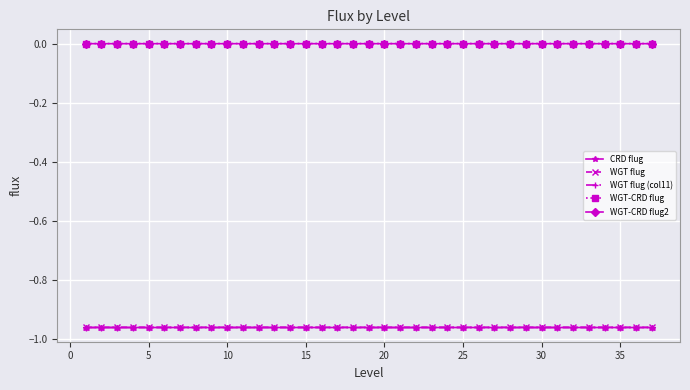

True or false: WGT-CRD flug and CRD flug intersect in this chart.

False